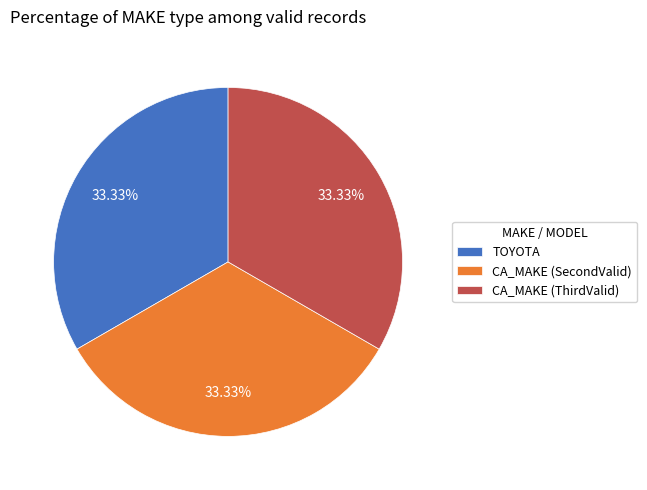

To the nearest percent, what is the combined percentage of CA_MAKE (ThirdValid) and TOYOTA?

67%